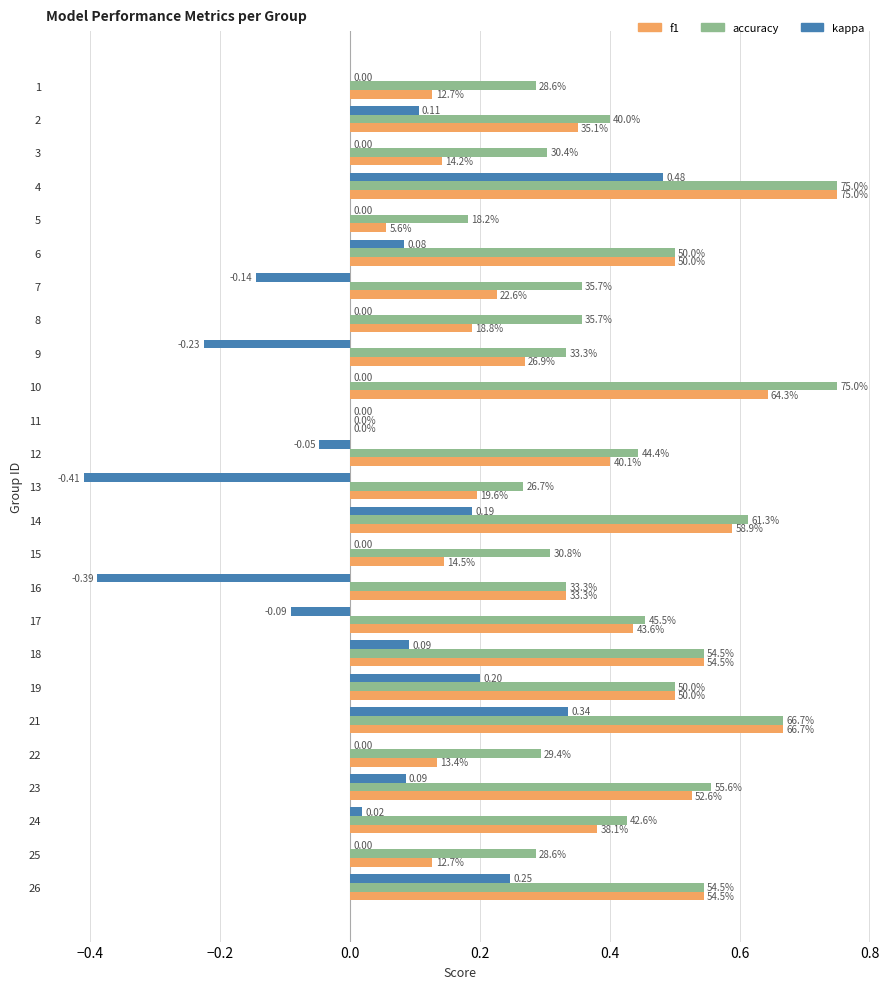

What is the difference between the maximum and minimum values in the accuracy series?

0.8